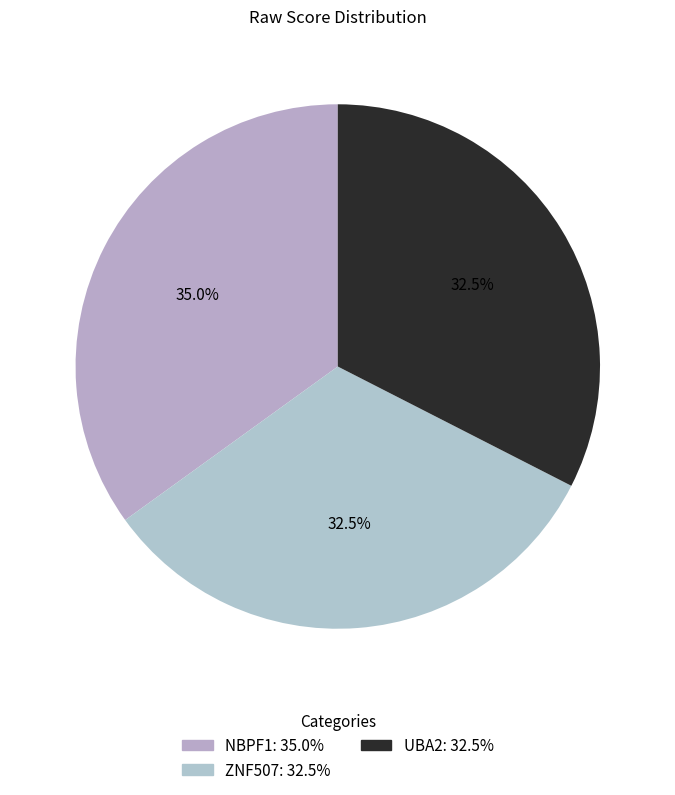

What percentage is the ZNF507 slice, to the nearest percent?

33%